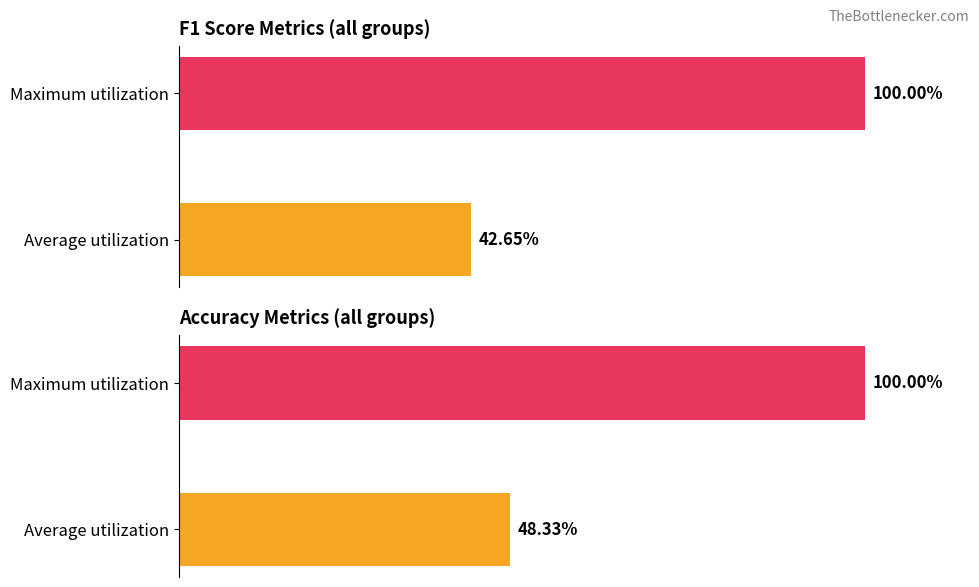

What is the sum of the f1 values at Average utilization and Maximum utilization?

142.6